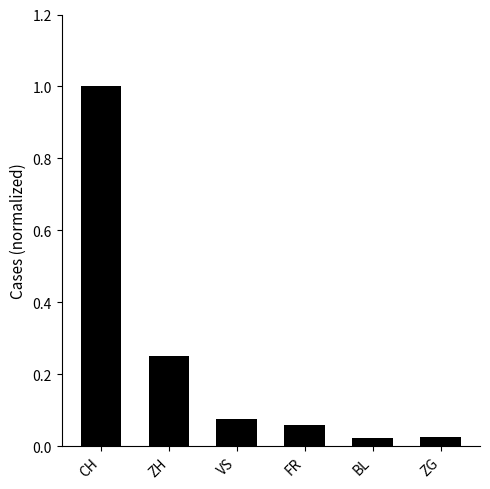

Count the number of categories in the chart.

6